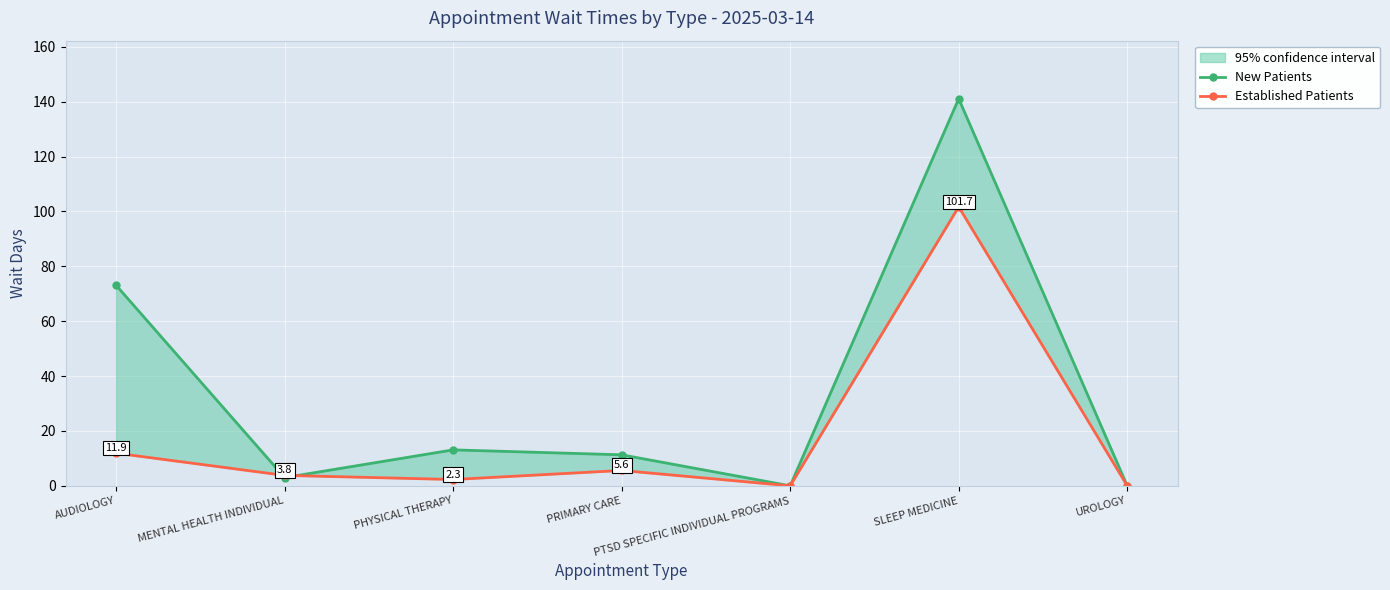

What position from the right is SLEEP MEDICINE?

2